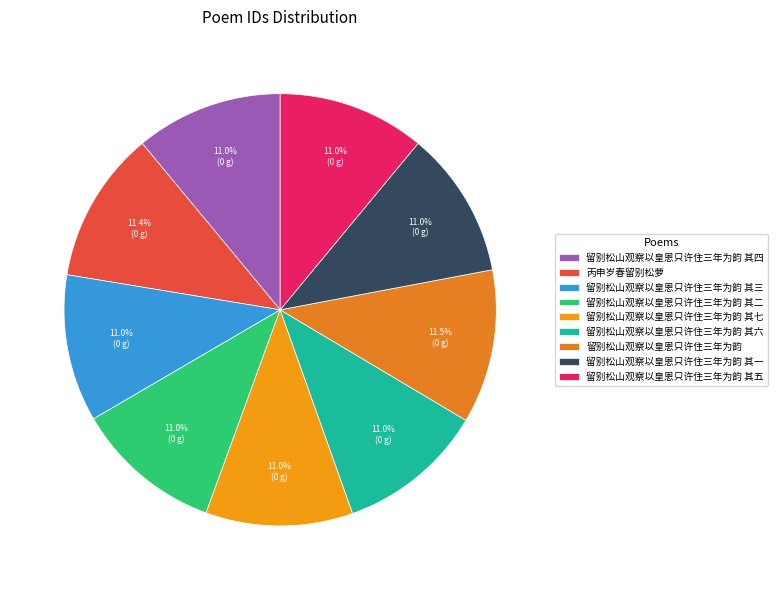

To the nearest percent, what portion does 留别松山观察以皇恩只许住三年为韵 其六 represent?

11%